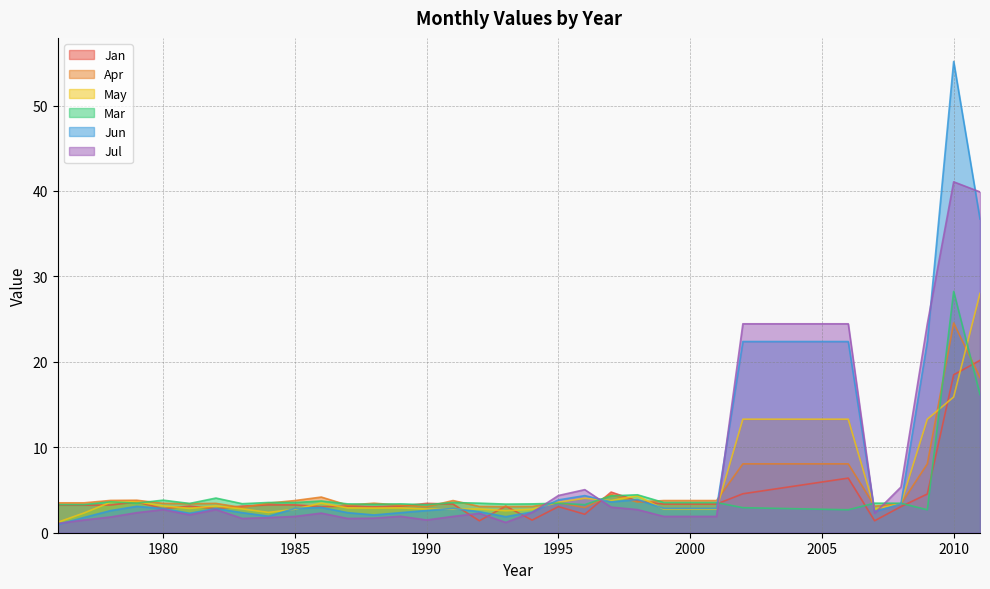

Reading left to right, list all the values displayed in this chart.

Mar: 3.3	3.3	3.6	3.5	3.8	3.4	4.1	3.4	3.5	3.5	3.7	3.4	3.3	3.4	3.3	3.5	3.5	3.4	3.4	3.5	3.3	4.3	4.4	3.5	3.5	3.5	2.9	2.7	3.5	3.5	2.7	28.2	16.2
May: 1.2	2.3	3.6	3.6	3.1	2.8	3.1	2.8	2.4	2.8	3.5	2.9	2.9	2.9	2.8	2.8	2.8	2.6	2.7	3.6	4.0	3.8	4.3	2.8	2.8	2.8	13.3	13.3	2.8	3.4	13.3	15.9	28.0
Jun: 1.0	1.8	2.6	3.1	2.8	2.3	2.8	2.4	1.9	2.8	3.0	2.4	2.1	2.3	2.6	2.8	2.5	1.9	2.4	3.8	4.3	3.6	3.9	2.8	2.8	2.8	22.4	22.4	2.5	3.4	22.4	55.2	36.7
Jan: 3.2	3.2	3.2	3.6	2.8	3.1	2.8	3.1	3.3	3.3	3.1	3.1	3.0	3.1	3.4	3.4	1.4	3.1	1.5	3.1	2.2	4.8	3.7	3.4	3.4	3.4	4.6	6.4	1.4	3.1	4.5	18.5	20.2
Apr: 3.5	3.5	3.8	3.8	3.4	3.4	3.4	2.9	3.5	3.8	4.2	3.2	3.5	3.2	3.0	3.8	3.1	3.1	3.1	3.5	2.9	4.5	3.6	3.8	3.8	3.8	8.1	8.1	3.1	3.4	8.1	24.5	18.2
Jul: 1.1	1.5	1.8	2.3	2.7	2.1	2.7	1.7	1.8	1.9	2.3	1.7	1.7	1.9	1.5	1.9	2.3	1.2	2.4	4.4	5.0	3.0	2.7	1.9	1.9	1.9	24.5	24.5	2.3	5.3	24.5	41.1	39.9